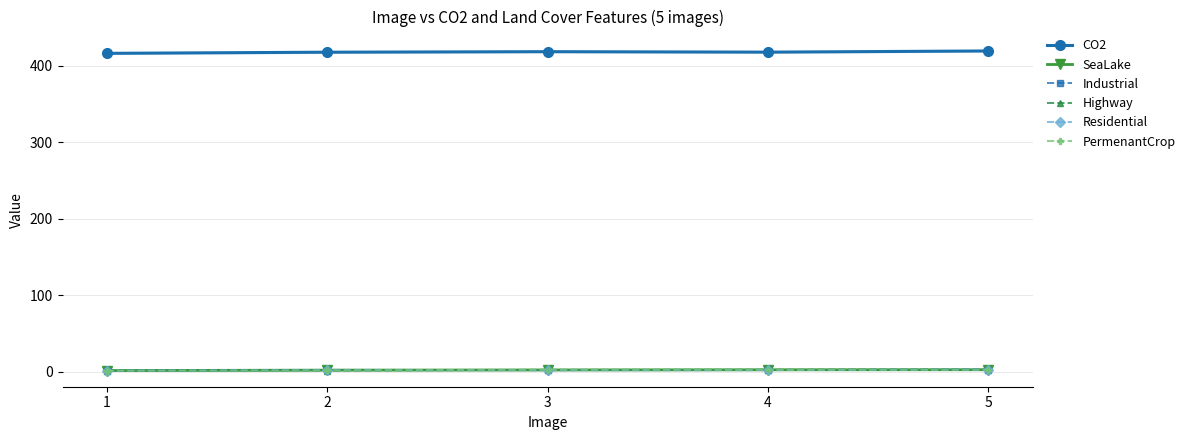

Rank the categories by PermenantCrop value from lowest to highest.

1, 2, 4, 5, 3